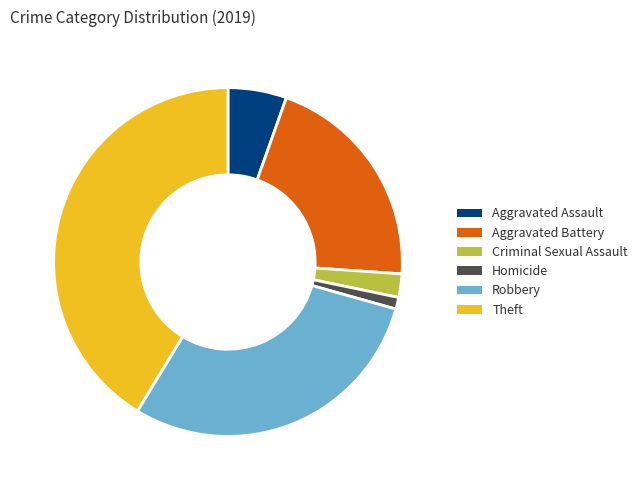

Which slice is the largest?

Theft